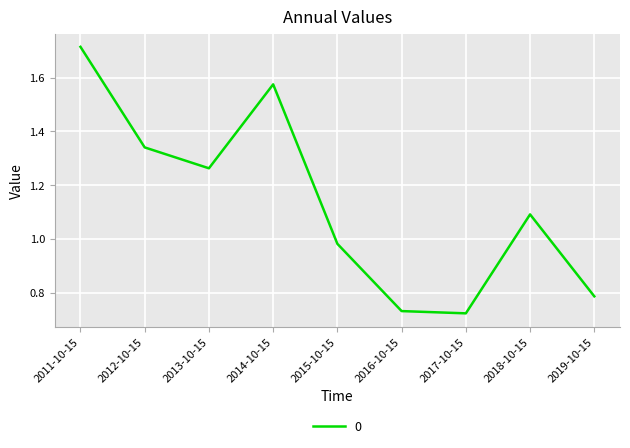

At which label is the value closest to 1?

2015-10-15